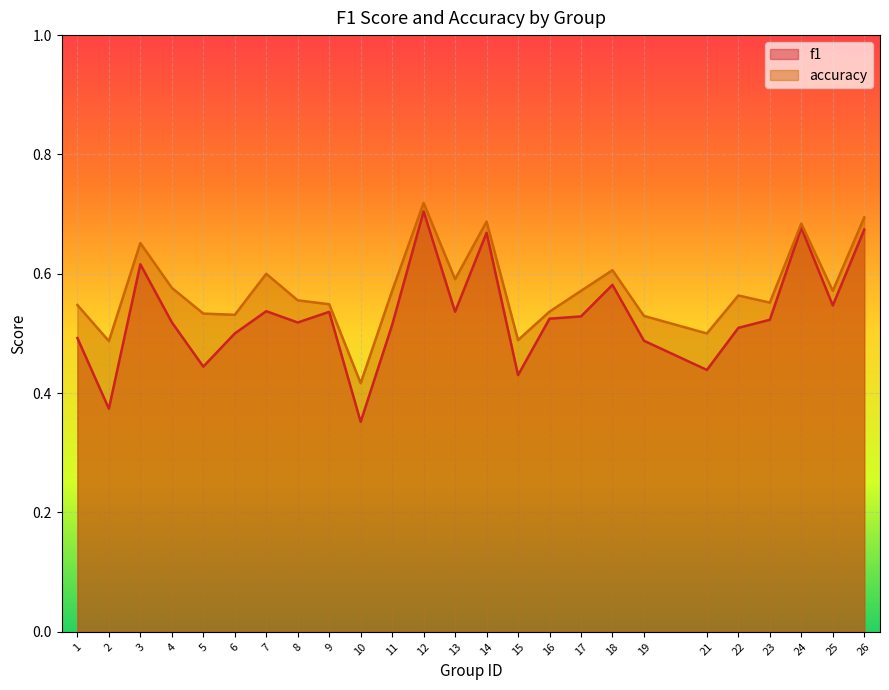

Rank the categories by f1 value from lowest to highest.

10, 2, 15, 21, 5, 19, 1, 6, 22, 11, 8, 4, 23, 16, 17, 9, 13, 7, 25, 18, 3, 14, 26, 24, 12